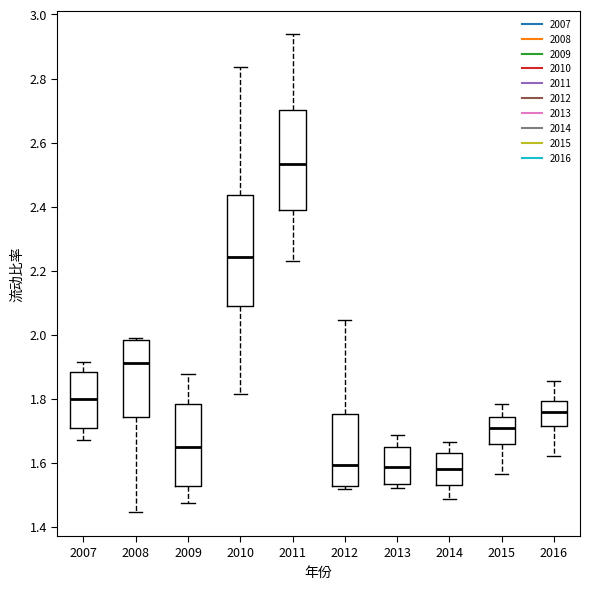

Reading left to right, read every box against the y-axis: the position of its median line, the range the box covers, and the ends of its whiskers. The values are not printed on the chart, so give them approximately, as read against the axis.

2007: median 1.80, box 1.70 to 1.88, whiskers 1.68 to 1.92
2008: median 1.92, box 1.74 to 1.98, whiskers 1.44 to 2.00
2009: median 1.64, box 1.52 to 1.78, whiskers 1.48 to 1.88
2010: median 2.24, box 2.08 to 2.44, whiskers 1.82 to 2.84
2011: median 2.54, box 2.38 to 2.70, whiskers 2.24 to 2.94
2012: median 1.60, box 1.52 to 1.76, whiskers 1.52 (just below the box's lower edge) to 2.04
2013: median 1.58, box 1.54 to 1.66, whiskers 1.52 to 1.68
2014: median 1.58, box 1.54 to 1.62, whiskers 1.48 to 1.66
2015: median 1.70, box 1.66 to 1.74, whiskers 1.56 to 1.78
2016: median 1.76, box 1.72 to 1.80, whiskers 1.62 to 1.86